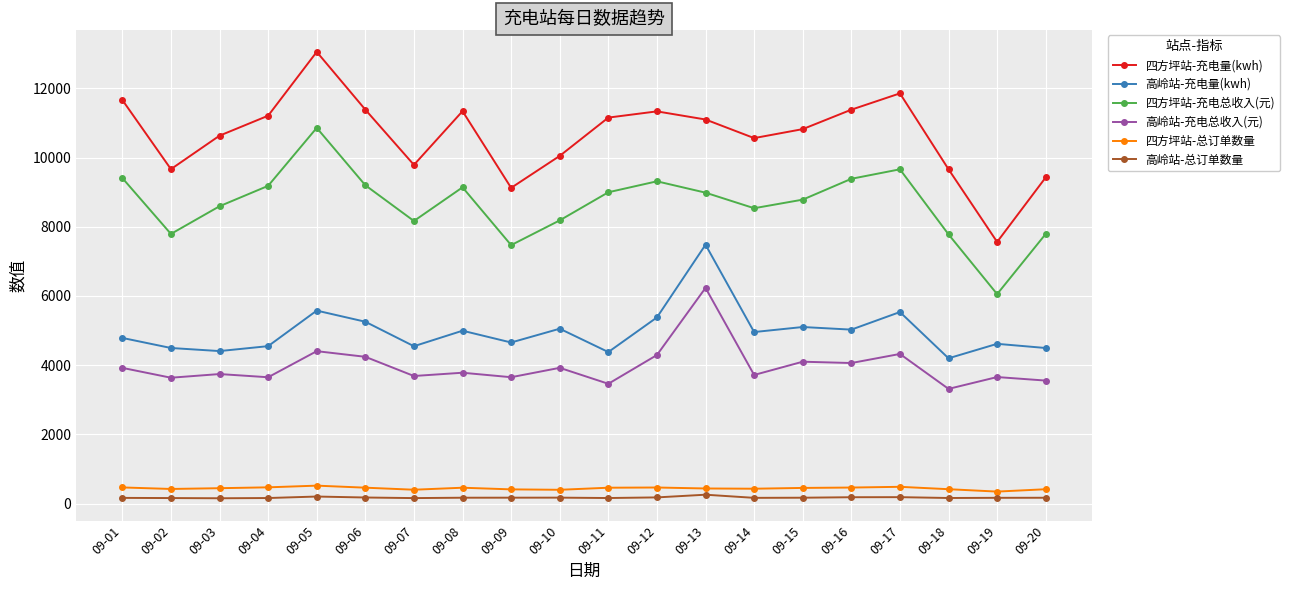

What is the maximum value shown in the chart?

13055.8